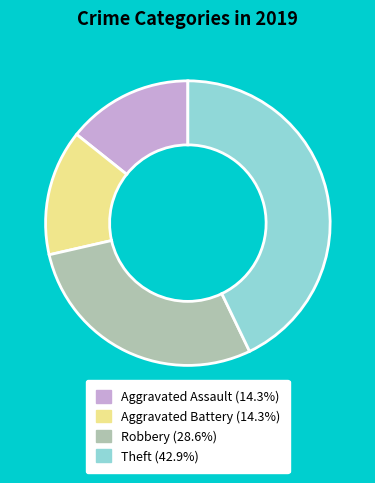

Does any single category account for the majority?

No